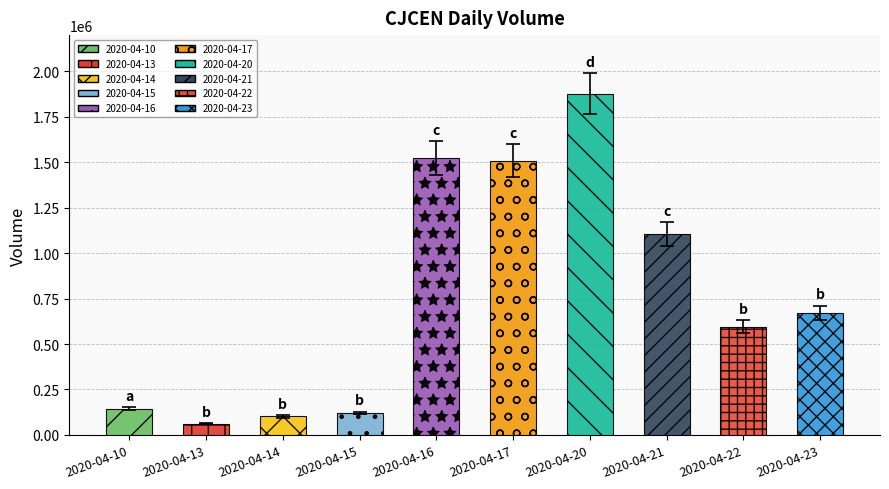

What is the value of the 3rd bar from the left?

95598